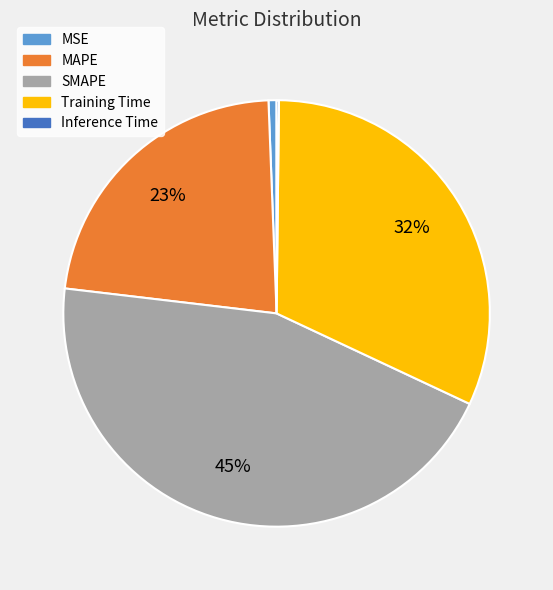

To the nearest percent, what is the average slice percentage?

20%